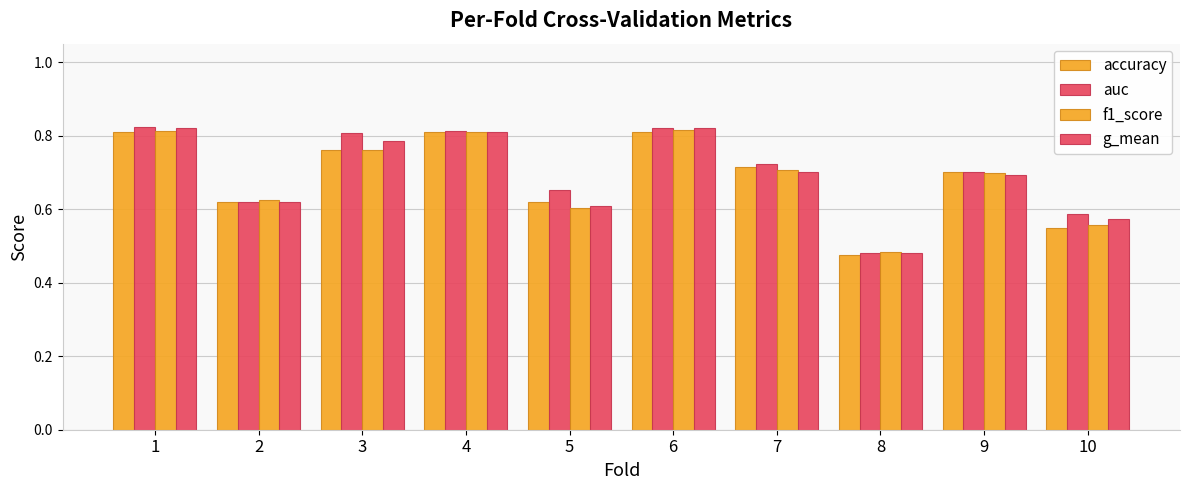

How many series are shown in this chart?

4